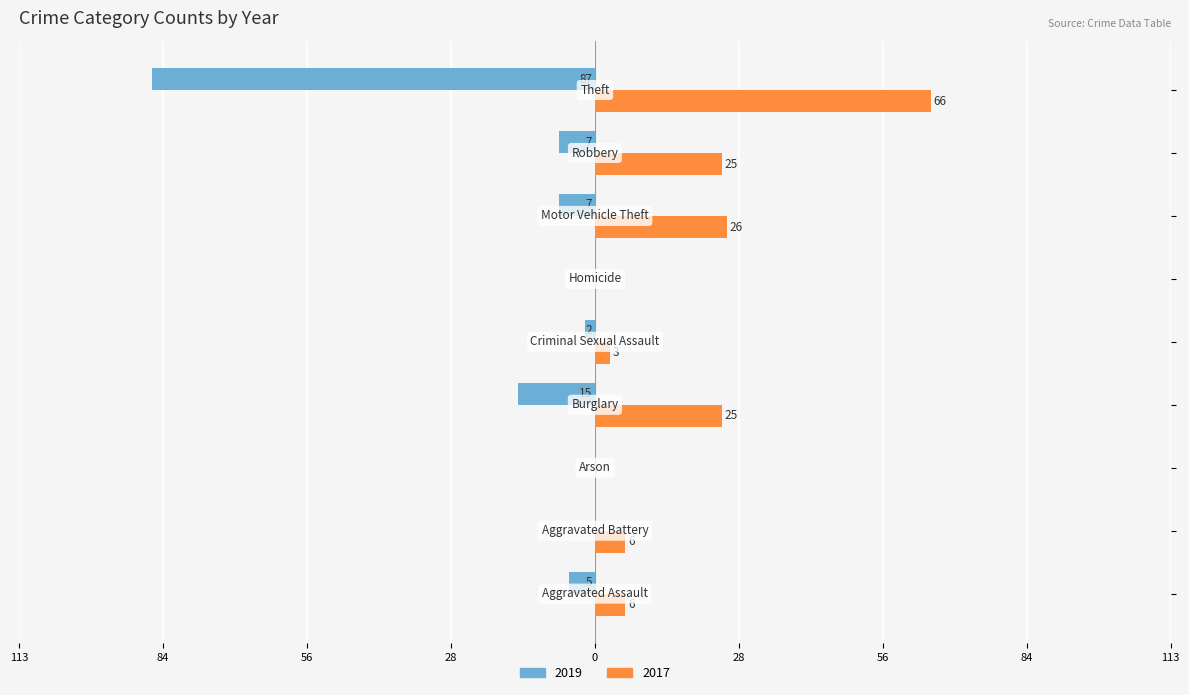

Reading left to right, list all the values displayed in this chart.

2019: -5	0	0	-15	-2	0	-7	-7	-87
2017: 6	6	0	25	3	0	26	25	66